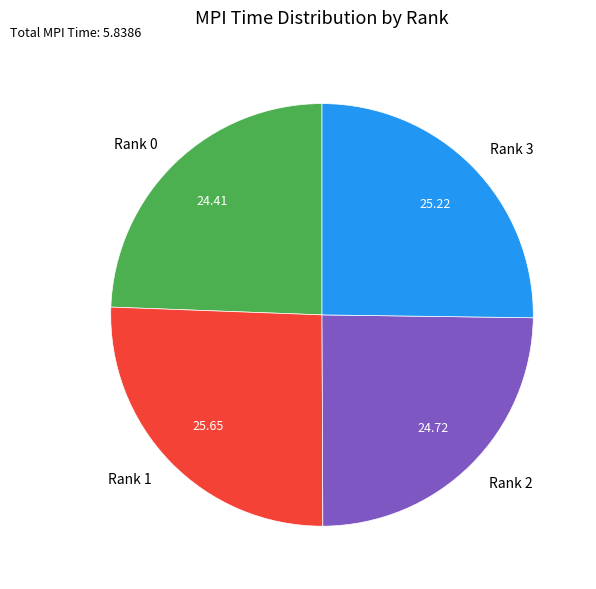

Do Rank 1 and Rank 3 together represent more than half of the pie?

Yes